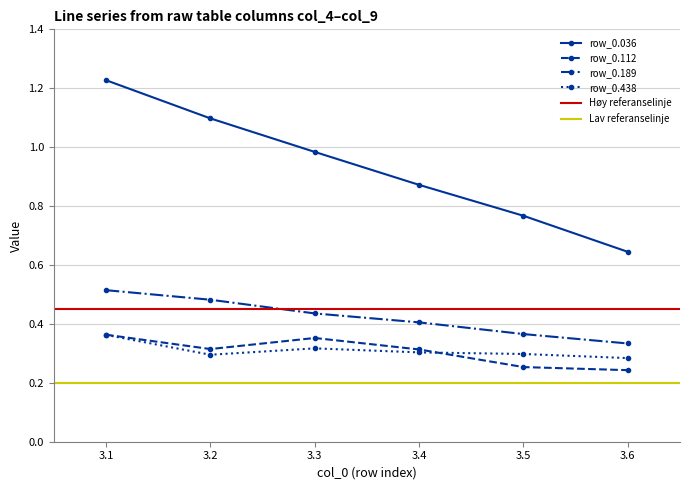

How many interior local valleys does the row_0.112 series have?

1